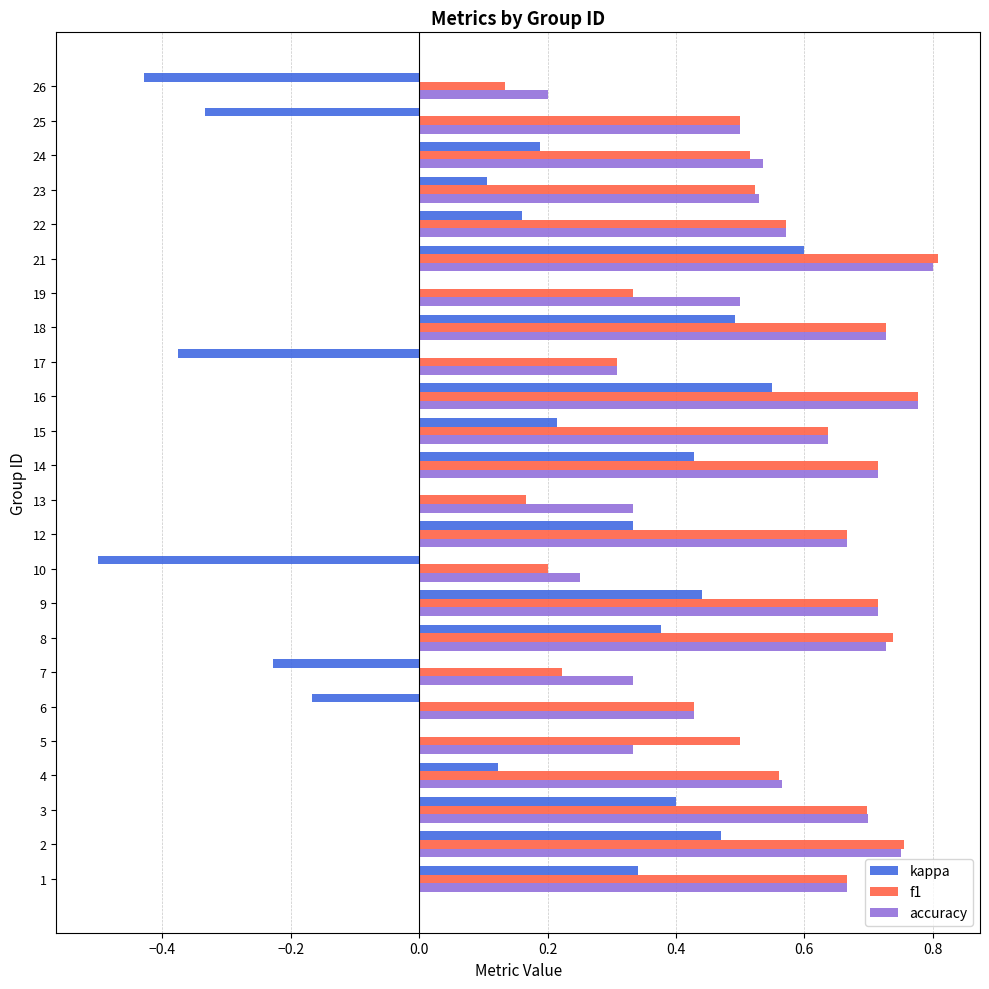

Between 13 and 14, which series saw the biggest shift?

f1